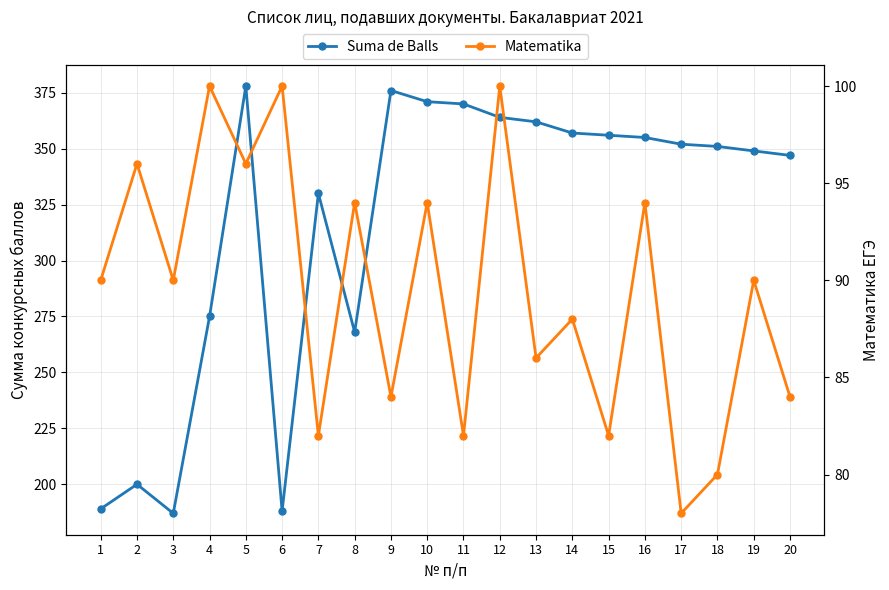

Which series has the largest range (max minus min)?

Suma de Balls